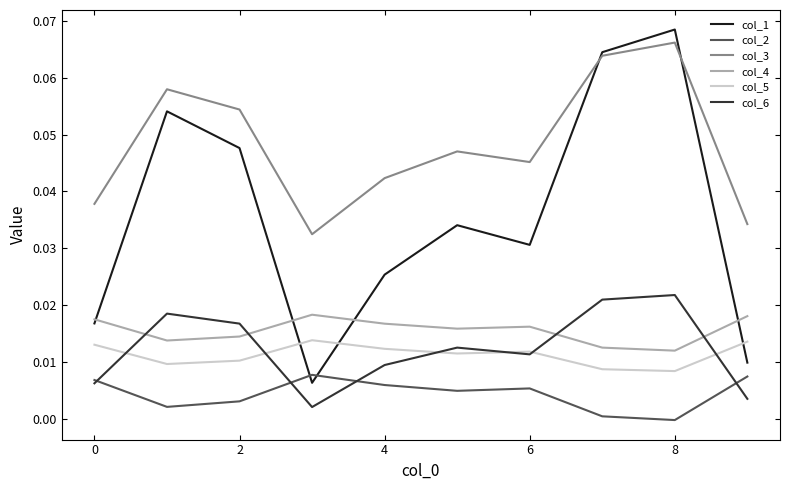

Which series ends up on top after the final intersection of col_4 and col_1?

col_4